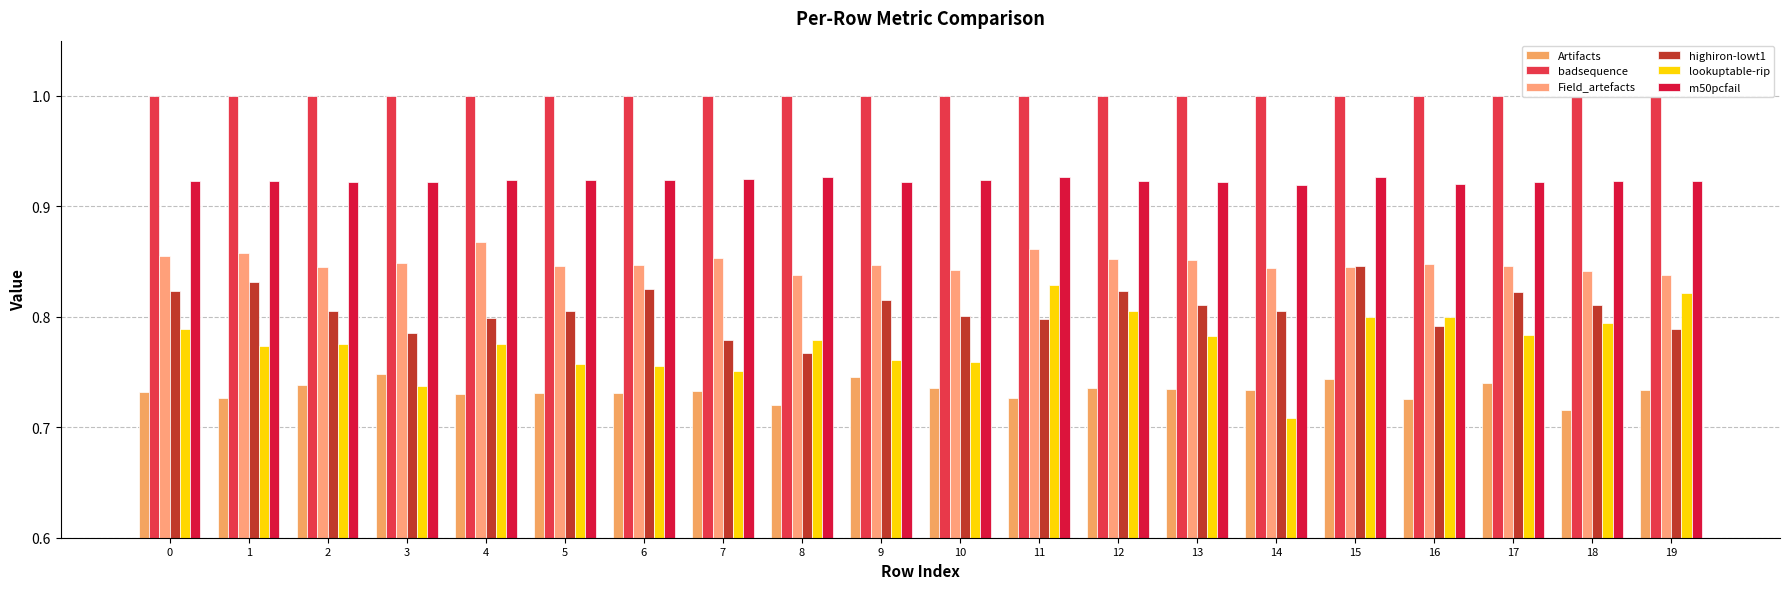

What is the lowest value of the badsequence series?

1.0